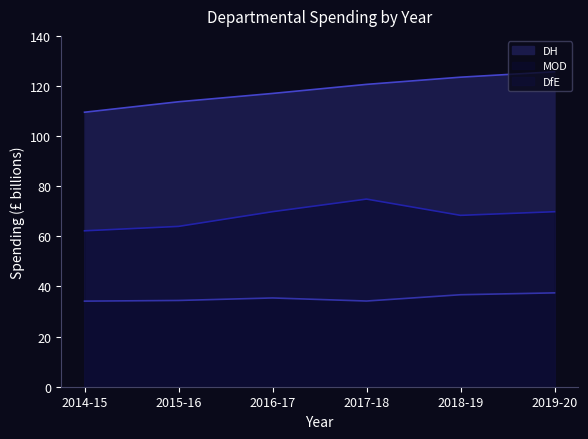

What is the label of the 1st point from the right?

2019-20